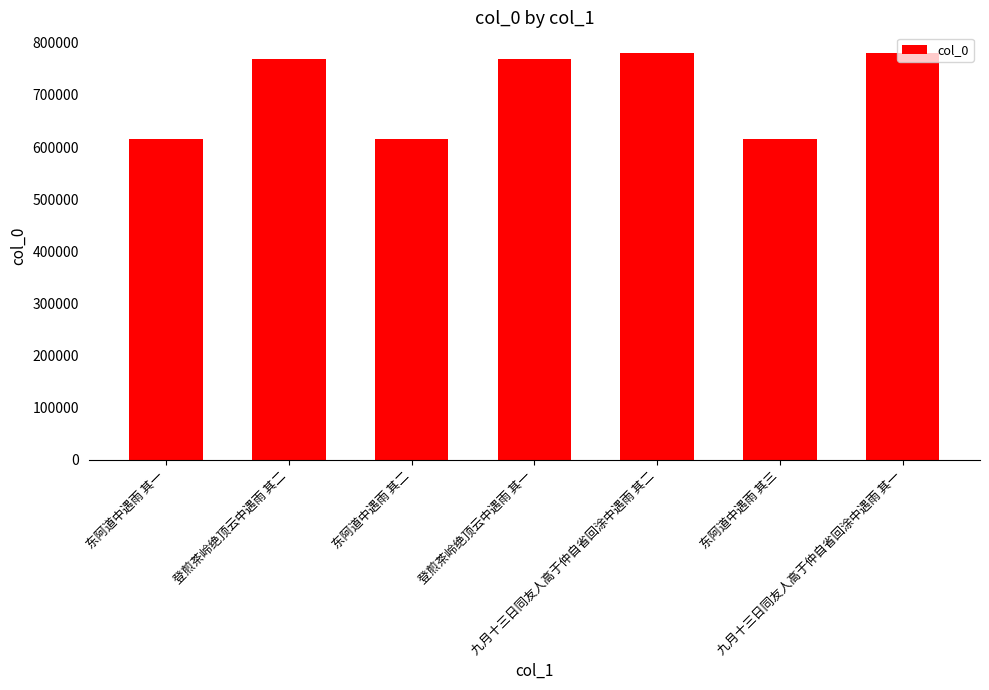

What is the difference between the maximum and second lowest values?

166262